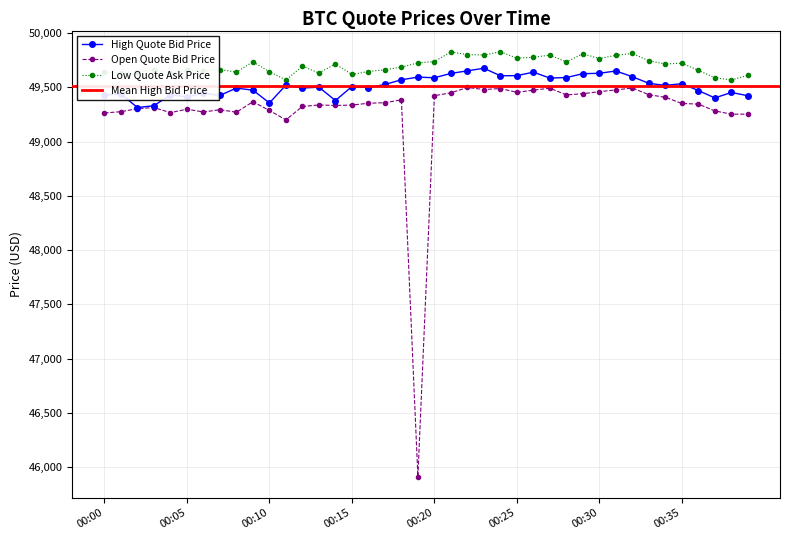

Is it true that Open Quote Bid Price equals 81831.5 at 00:28?

False